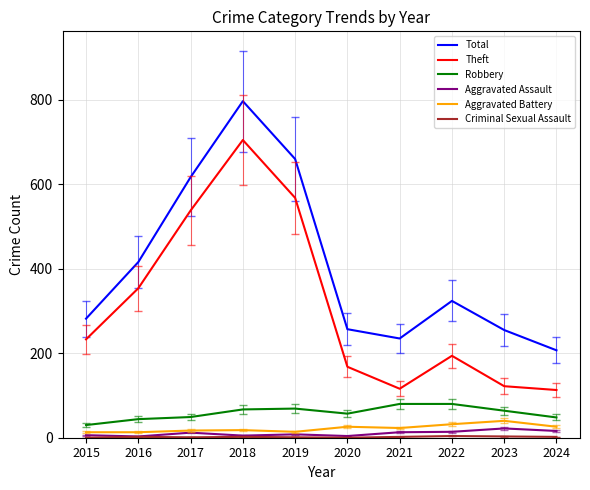

True or false: Total and Aggravated Battery intersect in this chart.

False